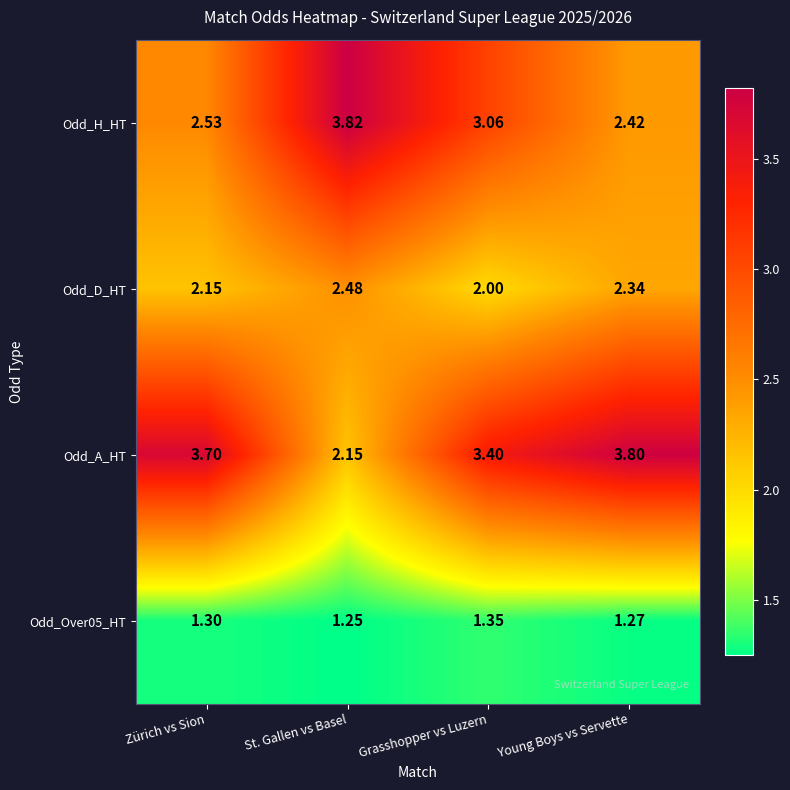

How many series are shown in this chart?

4